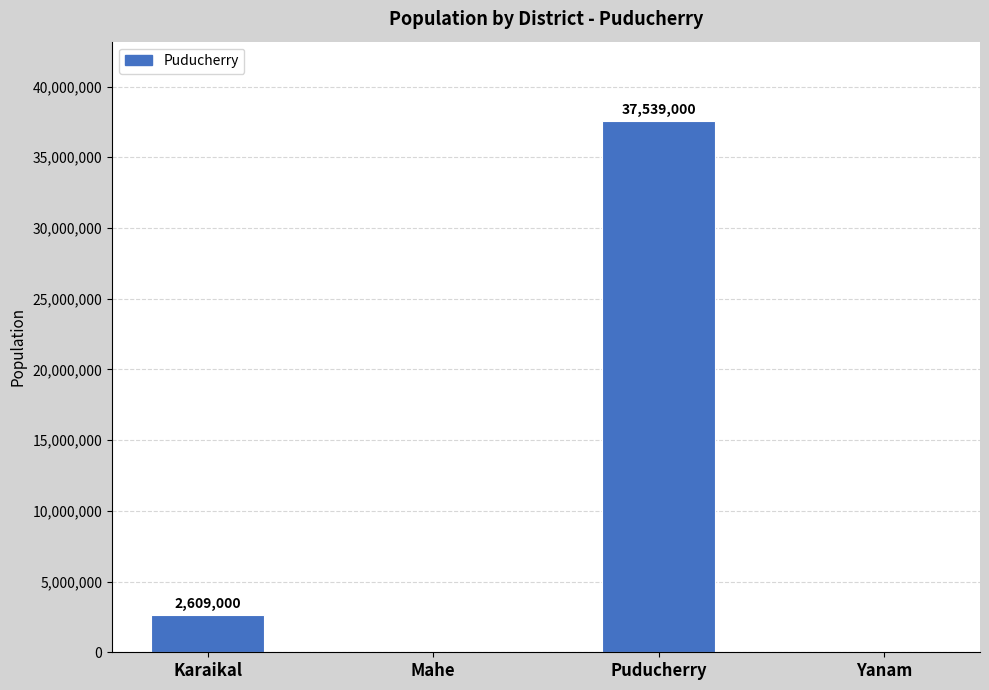

Count the number of data series in this chart.

1